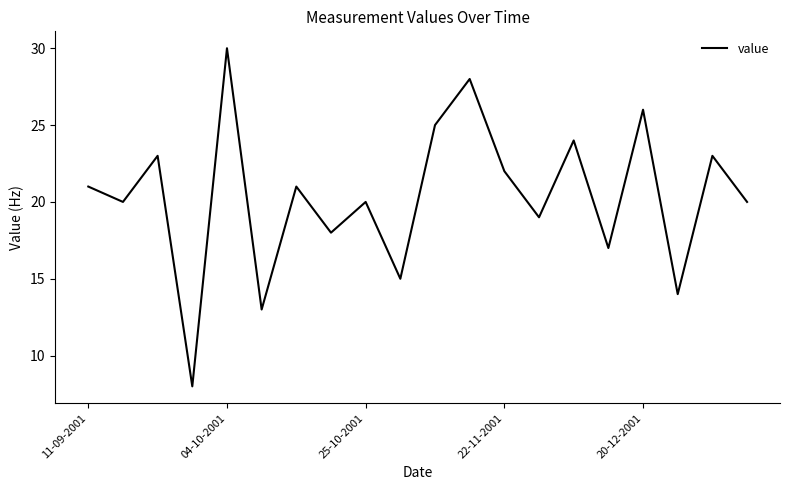

What is the difference between the maximum and minimum values?

22